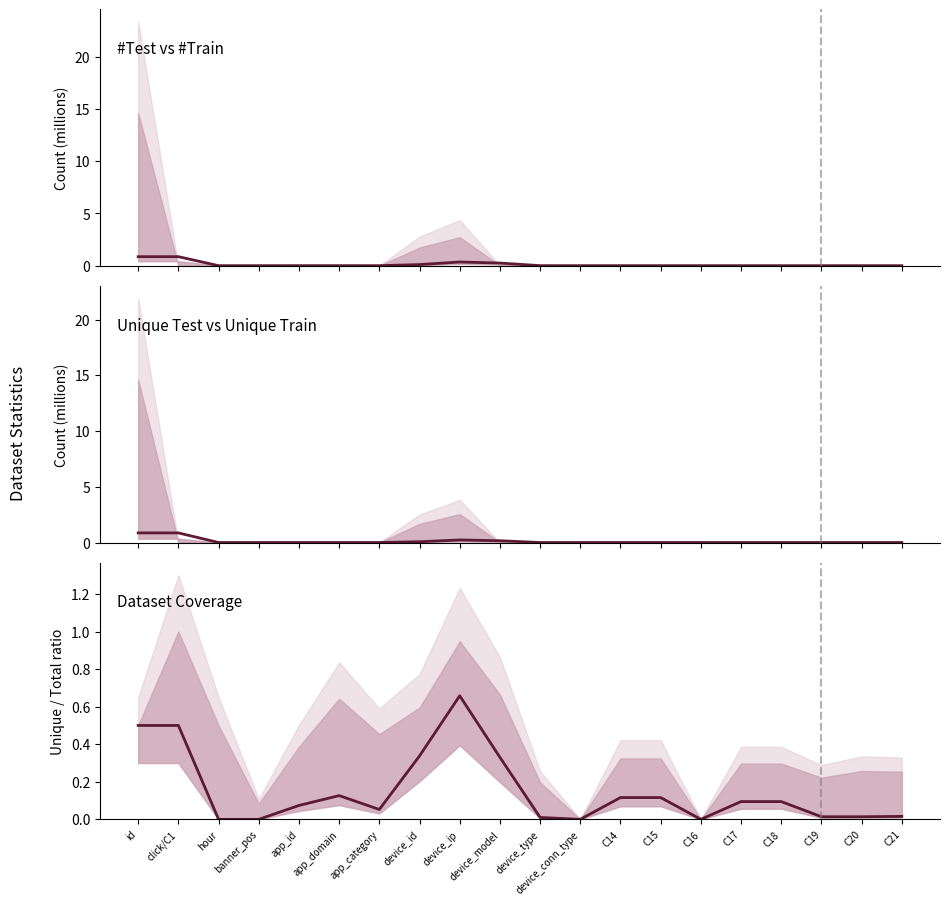

The value of #Test (M) at C21 is 0.0. True or false?

False